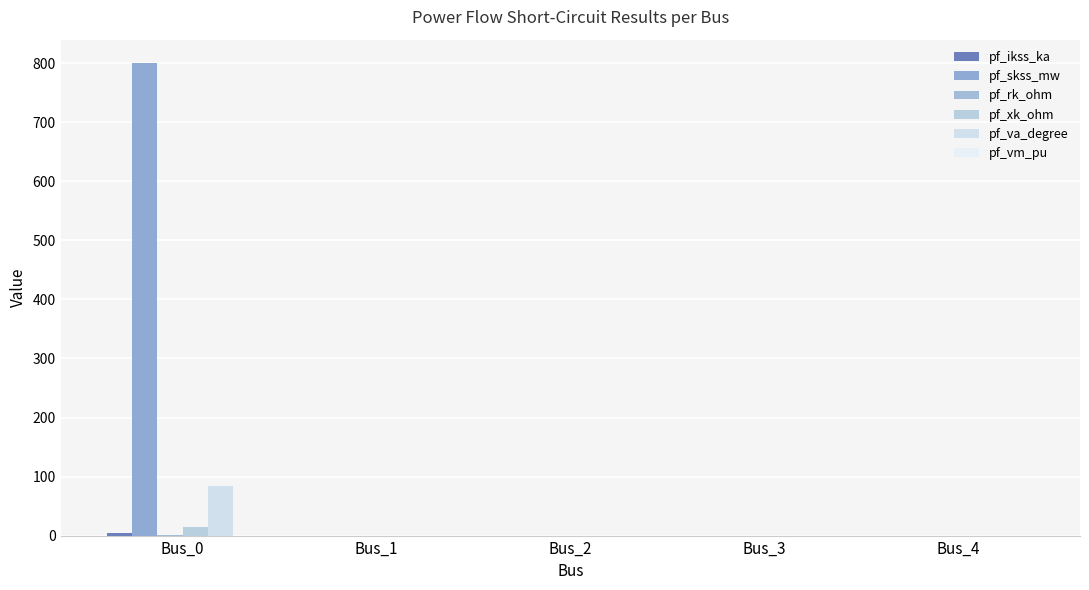

Which has a higher value, Bus_2 or Bus_4?

Bus_2